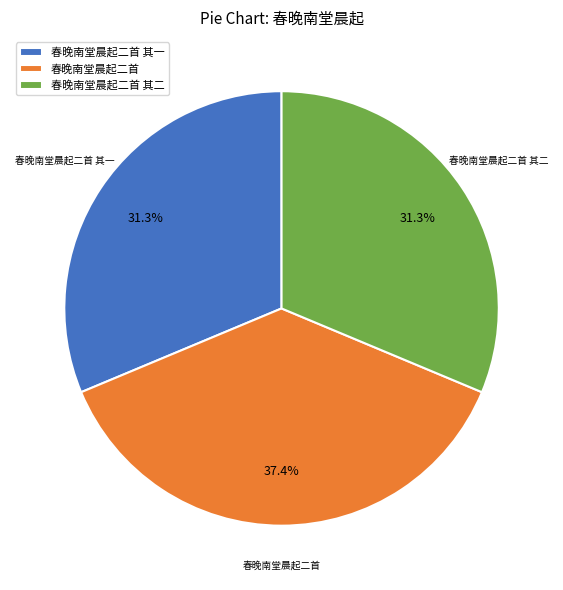

Does any single category account for the majority?

No